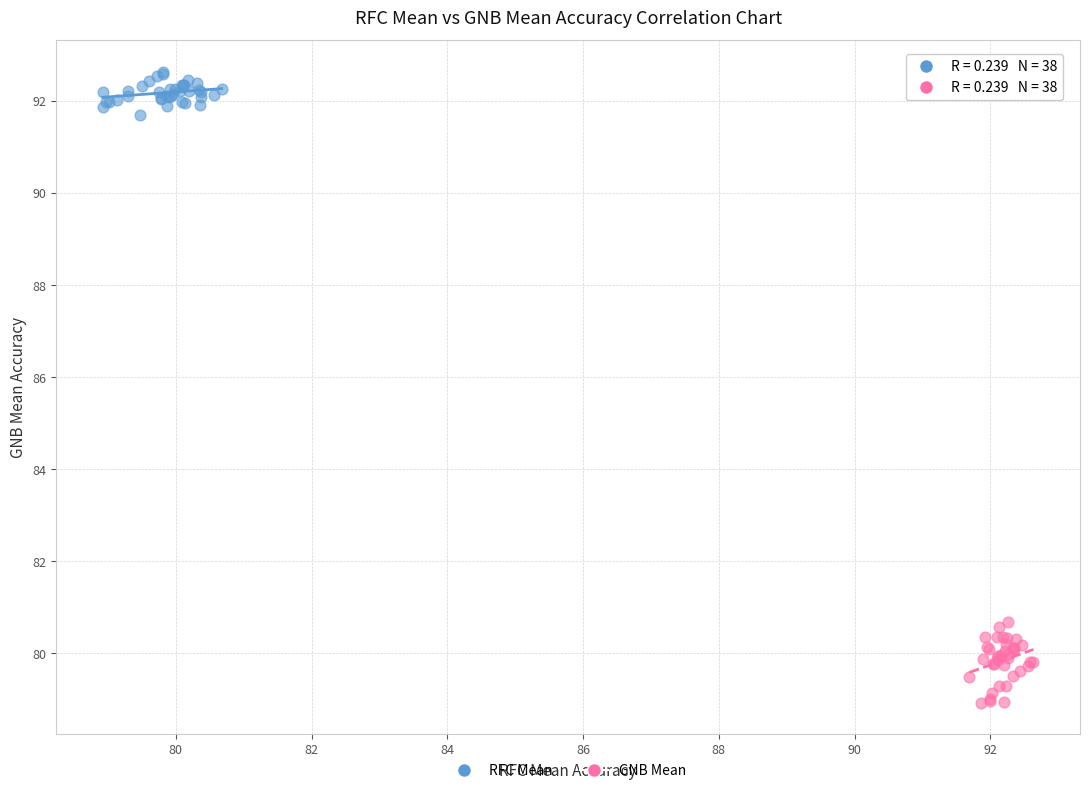

Which series contains the lowest Y value?

GNB Mean